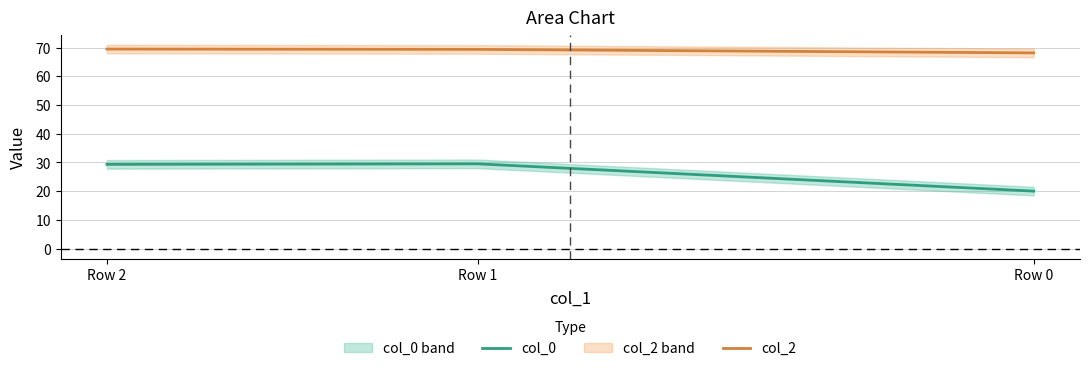

What is the sum of the col_0 values at Row 0 and Row 2?

49.3